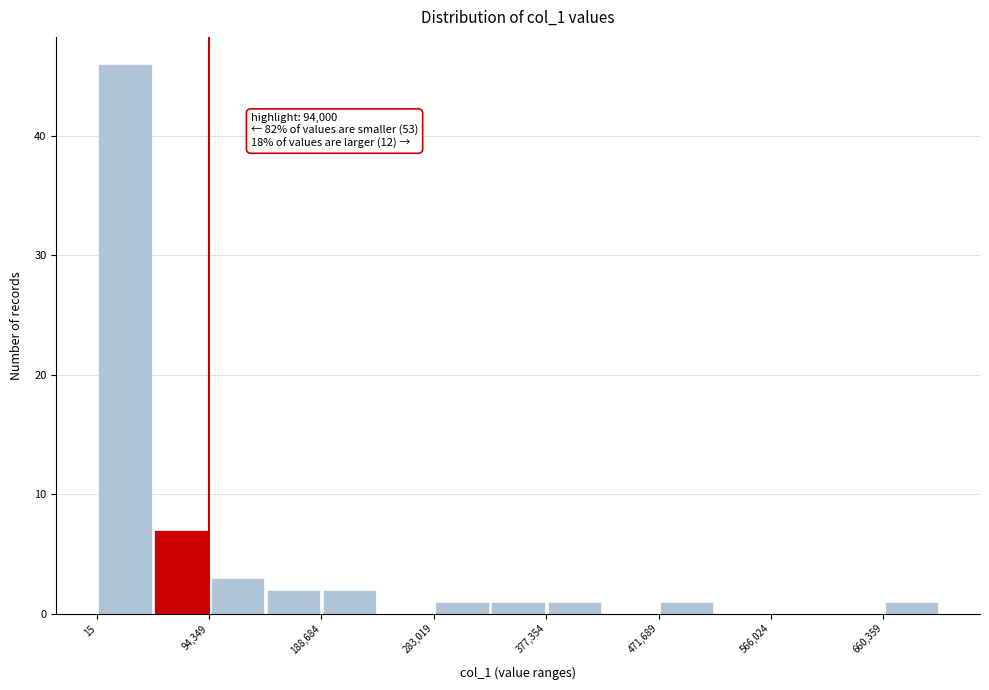

Over which range of the x-axis is the bar tallest?

0 to 50000